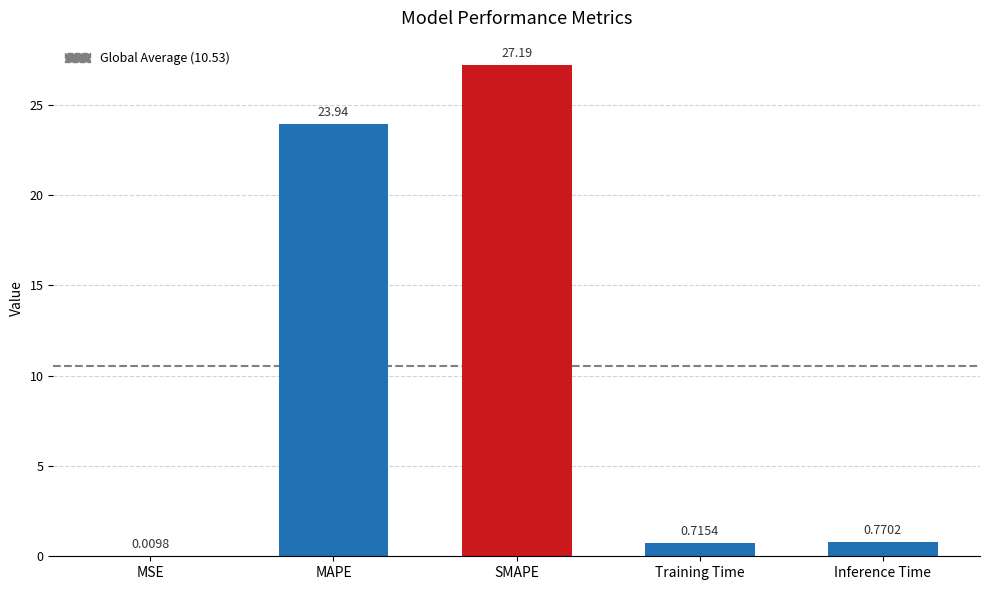

Between SMAPE and MSE, which is larger?

SMAPE